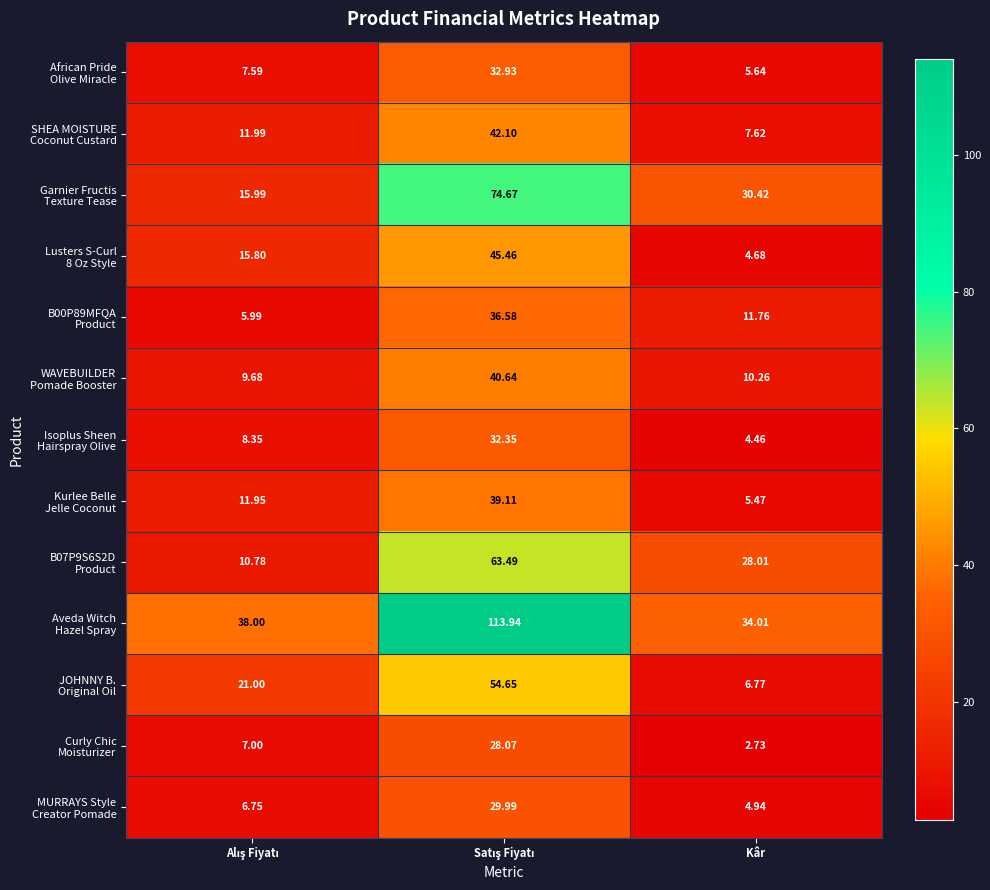

Which category has the lowest value across all series?

Kâr